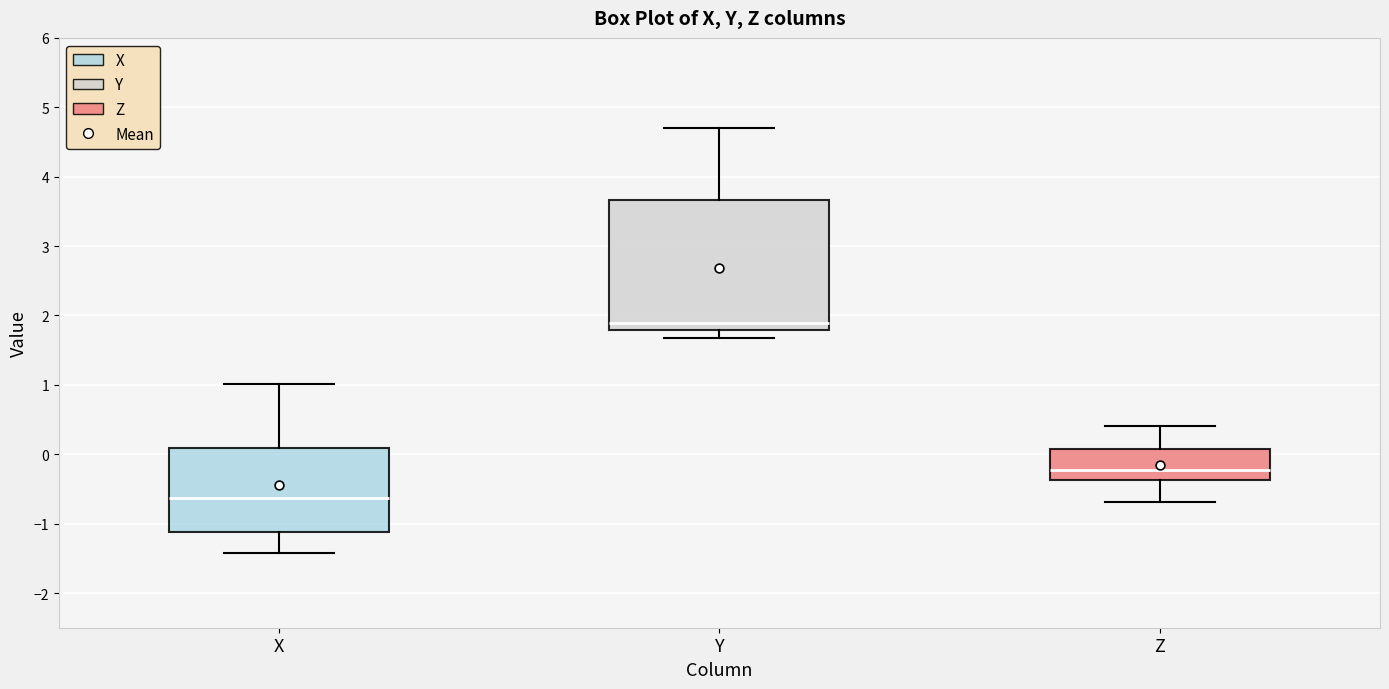

Reading left to right, read every box against the y-axis: the position of its median line, the range the box covers, and the ends of its whiskers. The values are not printed on the chart, so give them approximately, as read against the axis.

X: median -0.6, box -1.1 to 0.1, whiskers -1.4 to 1.0
Y: median 1.9, box 1.8 to 3.7, whiskers 1.7 to 4.7
Z: median -0.2, box -0.4 to 0.1, whiskers -0.7 to 0.4